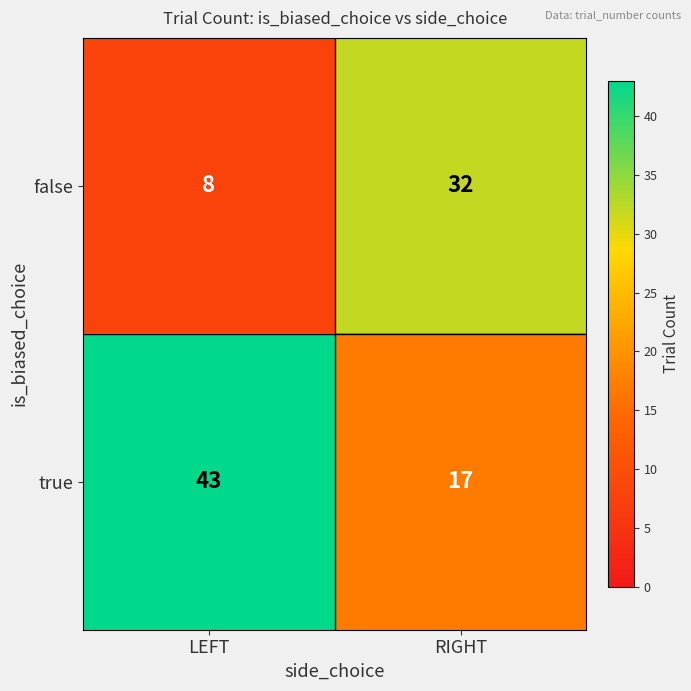

Which series changed the most between LEFT and RIGHT?

true